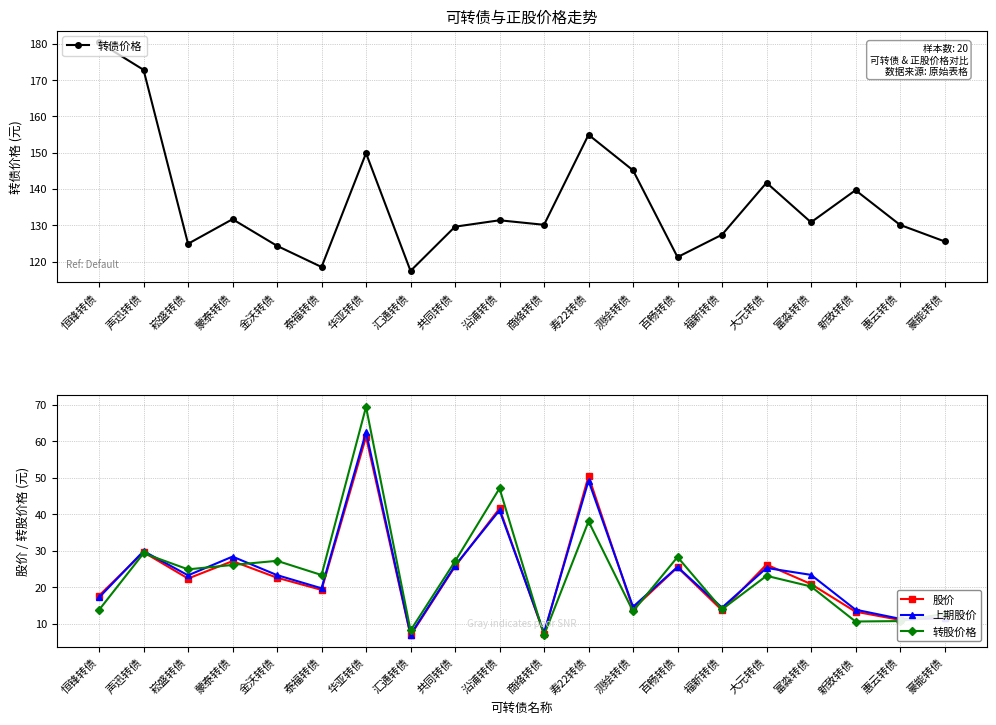

Reading left to right, extract all data points from this chart.

转债价格: 恒锋转债=180.4	声迅转债=172.8	崧盛转债=124.9	蒙泰转债=131.7	金沃转债=124.3	泰福转债=118.5	华亚转债=149.8	汇通转债=117.4	共同转债=129.6	沿浦转债=131.4	商络转债=130.1	寿22转债=154.9	测绘转债=145.1	百畅转债=121.2	福新转债=127.4	大元转债=141.7	富淼转债=130.8	新致转债=139.7	惠云转债=130.1	豪能转债=125.6
股价: 恒锋转债=17.8	声迅转债=29.6	崧盛转债=22.4	蒙泰转债=27.2	金沃转债=22.7	泰福转债=19.3	华亚转债=61.2	汇通转债=6.9	共同转债=25.8	沿浦转债=41.6	商络转债=7.3	寿22转债=50.4	测绘转债=14.2	百畅转债=25.5	福新转债=13.8	大元转债=26.2	富淼转债=20.9	新致转债=13.4	惠云转债=11.1	豪能转债=11.7
上期股价: 恒锋转债=17.2	声迅转债=29.9	崧盛转债=23.3	蒙泰转债=28.4	金沃转债=23.4	泰福转债=19.8	华亚转债=62.5	汇通转债=7.1	共同转债=26.0	沿浦转债=41.1	商络转债=7.6	寿22转债=49.2	测绘转债=14.7	百畅转债=25.6	福新转债=14.5	大元转债=25.3	富淼转债=23.4	新致转债=13.9	惠云转债=11.4	豪能转债=11.6
转股价格: 恒锋转债=13.8	声迅转债=29.3	崧盛转债=24.9	蒙泰转债=26.1	金沃转债=27.3	泰福转债=23.4	华亚转债=69.4	汇通转债=8.2	共同转债=27.1	沿浦转债=47.1	商络转债=6.9	寿22转债=38.1	测绘转债=13.5	百畅转债=28.3	福新转债=14.0	大元转债=23.2	富淼转债=20.3	新致转债=10.7	惠云转债=10.8	豪能转债=12.8